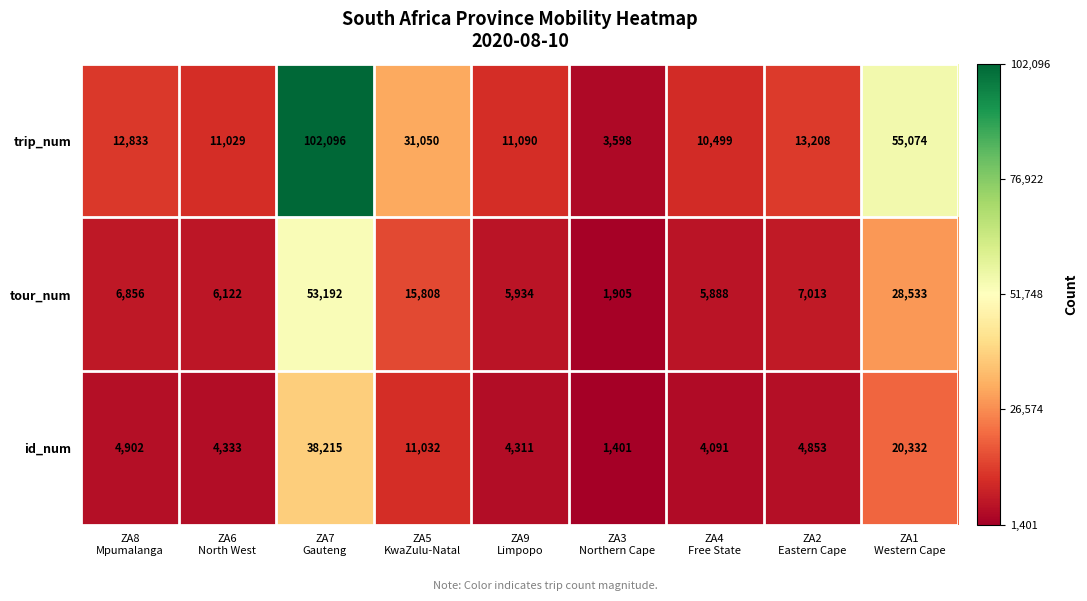

Rank the series by their maximum value, from highest to lowest.

trip_num, tour_num, id_num